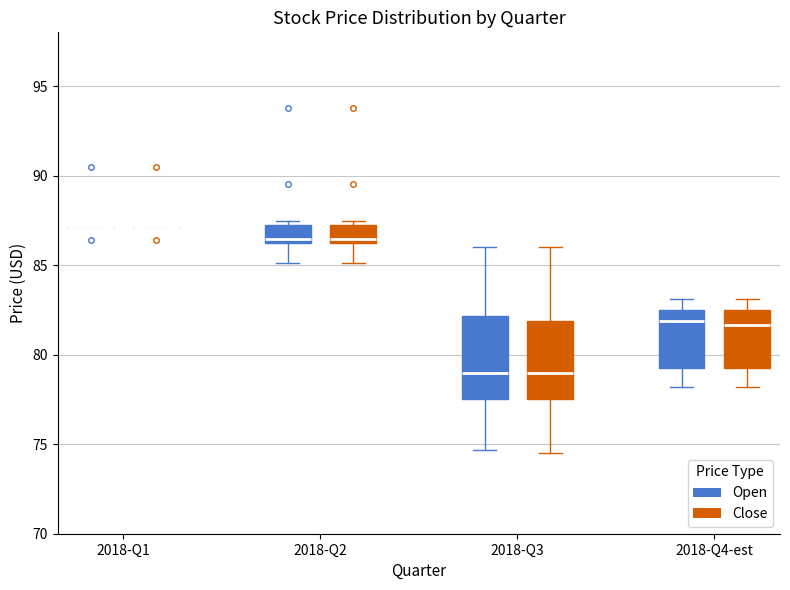

Reading left to right, transcribe this box plot: for each box, give where its median line is, the range the box spans, and where its two whiskers end, as read against the y-axis. The values are not printed on the chart, so give them approximately, as read against the axis.

2018-Q1 (Open): box collapsed to a line at 87.0, whiskers 87.0 to 87.0
2018-Q1 (Close): box collapsed to a line at 87.0, whiskers 87.0 to 87.0
2018-Q2 (Open): median 86.5 (just above the box's lower edge), box 86.5 to 87.5, whiskers 85.0 to 87.5 (just above the box's upper edge)
2018-Q2 (Close): median 86.5 (just above the box's lower edge), box 86.5 to 87.5, whiskers 85.0 to 87.5 (just above the box's upper edge)
2018-Q3 (Open): median 79.0, box 77.5 to 82.0, whiskers 74.5 to 86.0
2018-Q3 (Close): median 79.0, box 77.5 to 82.0, whiskers 74.5 to 86.0
2018-Q4-est (Open): median 82.0, box 79.5 to 82.5, whiskers 78.0 to 83.0
2018-Q4-est (Close): median 81.5, box 79.5 to 82.5, whiskers 78.0 to 83.0